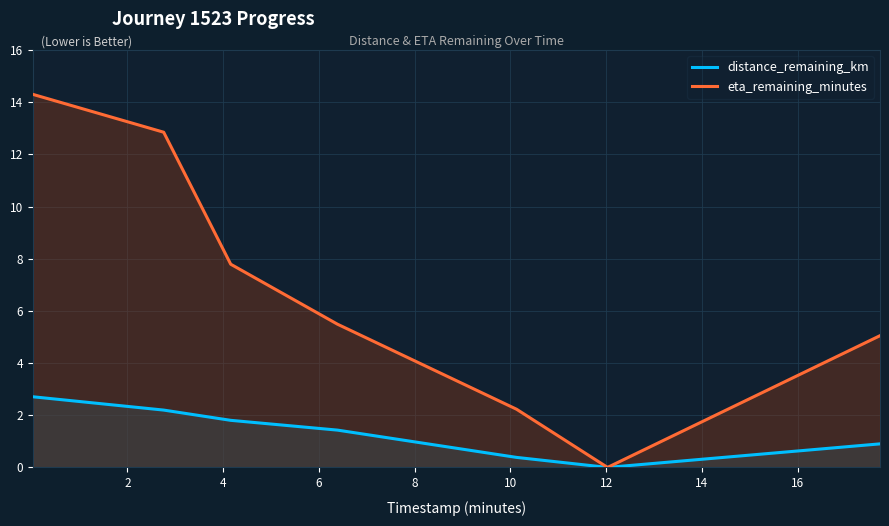

How many distinct data groups are displayed?

2